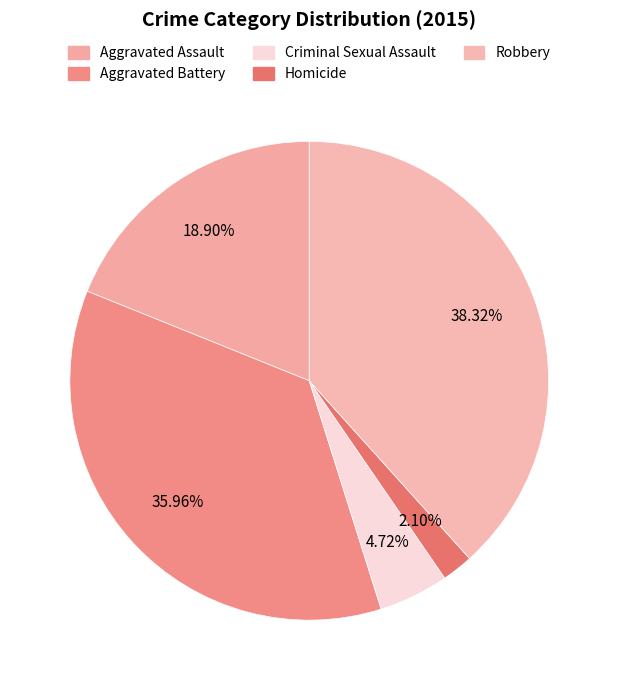

How many slices are in this pie chart?

5